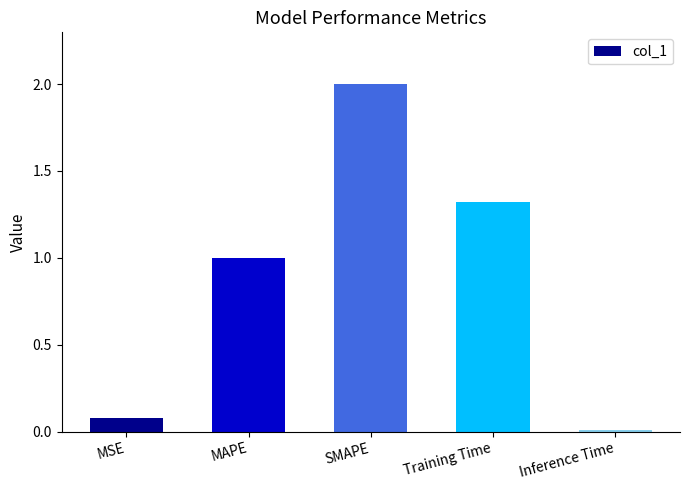

The value at Training Time is 1.3. True or false?

True